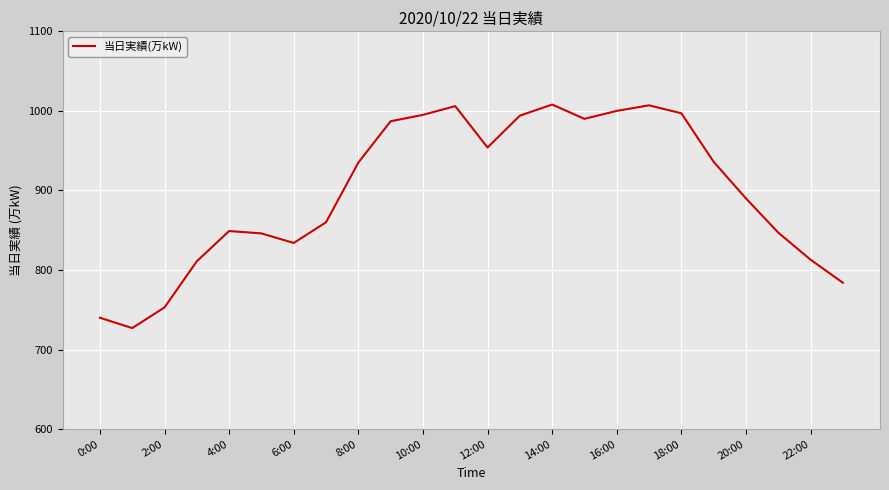

Is this an area chart (filled region under the line)?

No